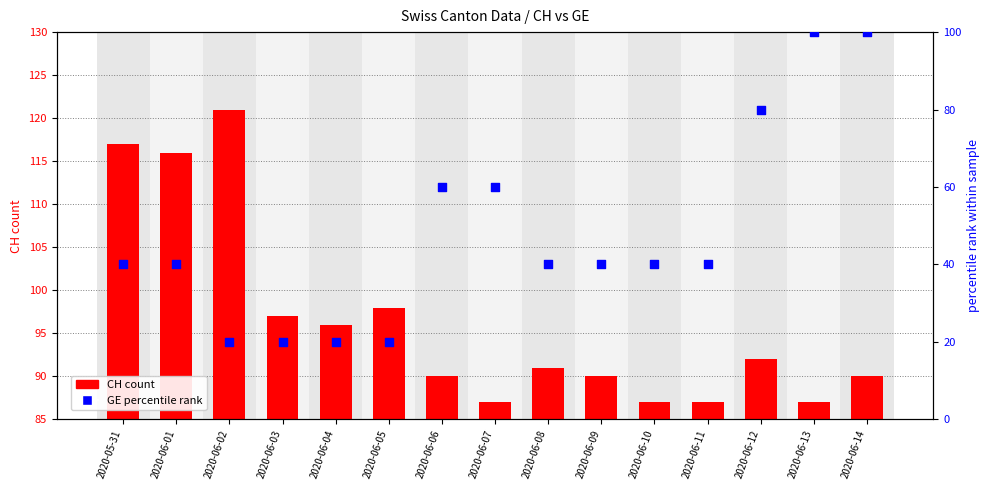

Is the value of CH count at 2020-06-10 greater than the value of GE percentile rank at 2020-06-13?

No